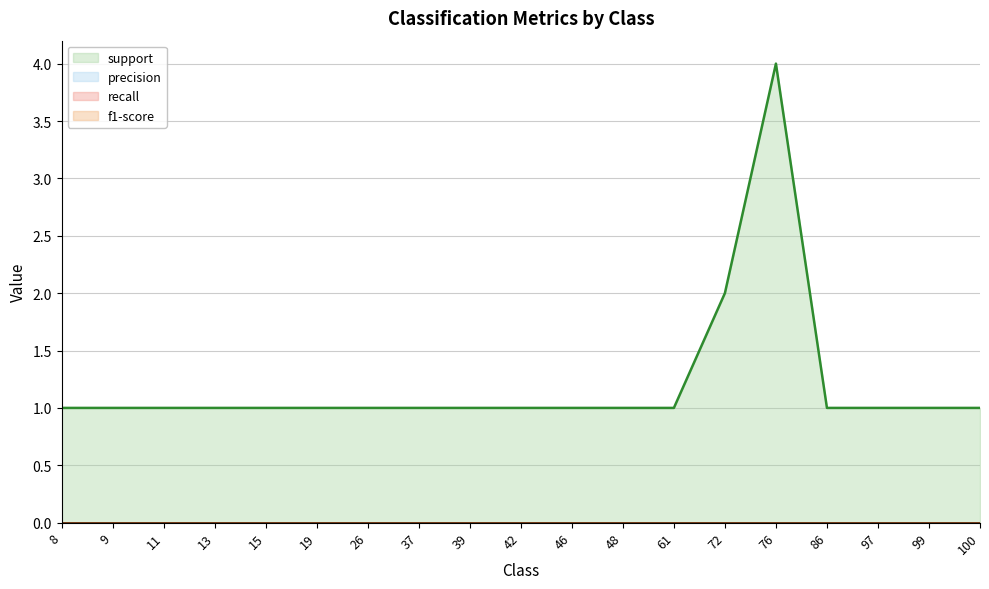

Count the number of categories in the chart.

19